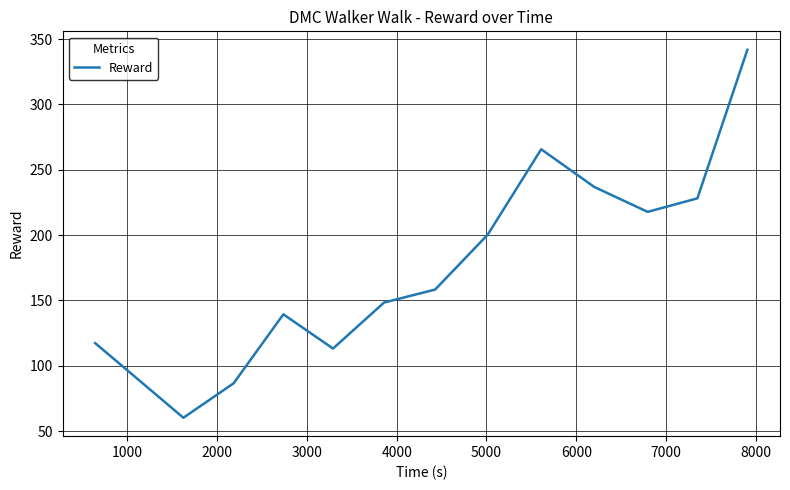

What is the minimum value shown in the chart?

60.1